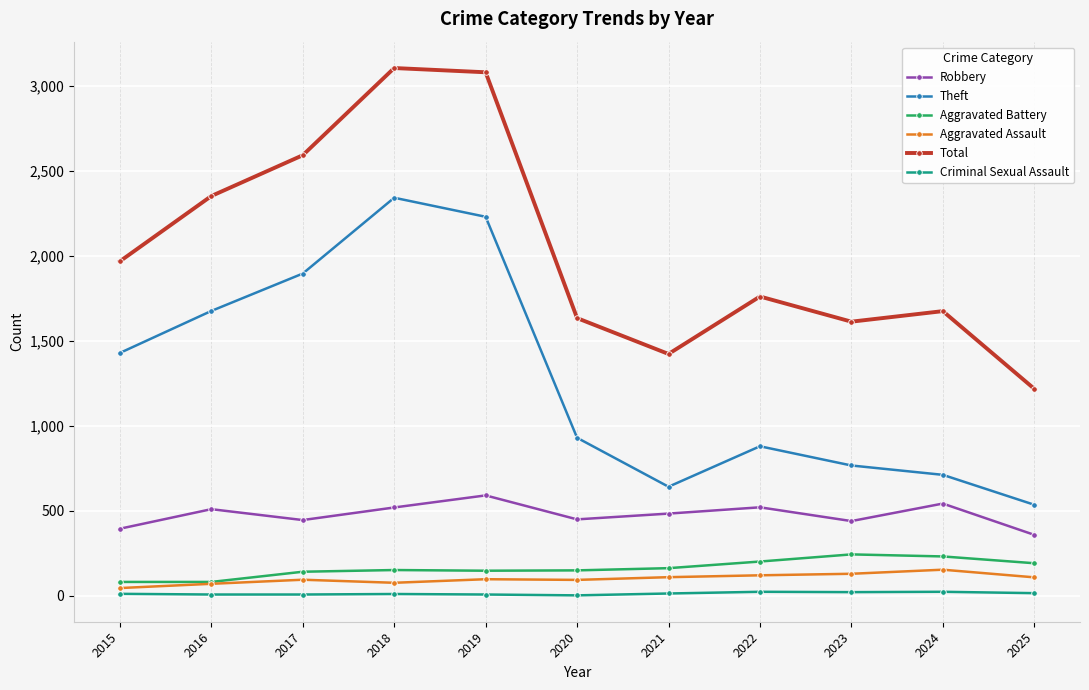

What is the average value of the Aggravated Battery series?

163